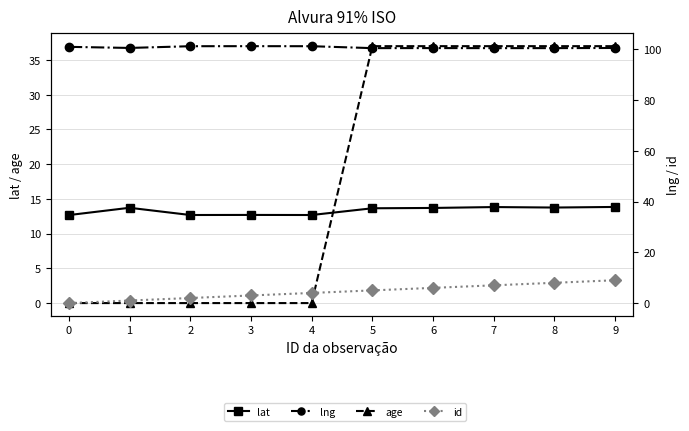

What is the maximum value shown in the chart?

101.3